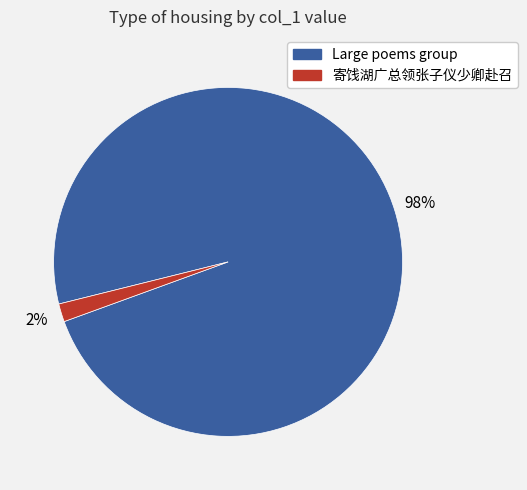

To the nearest percent, what is the average slice percentage?

50%